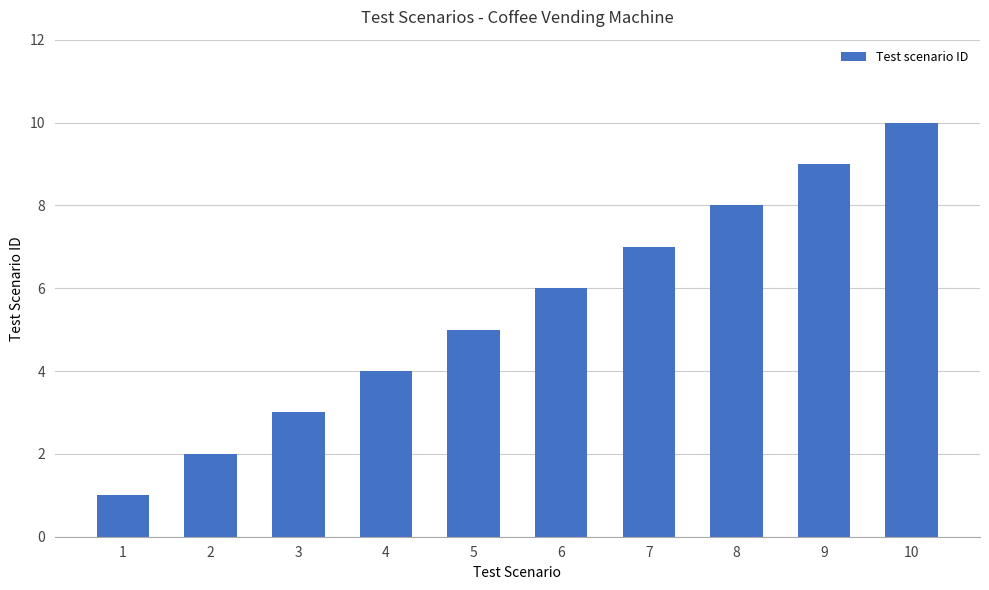

Is it true that the value at 9 is 4?

False